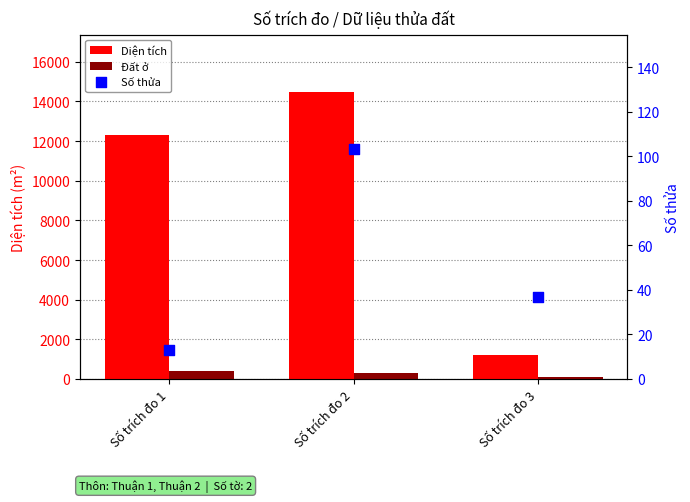

At how many categories does at least one series exceed 10628?

2